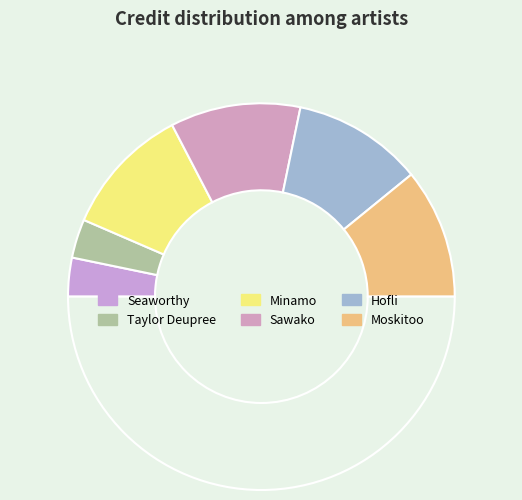

To the nearest percent, what is the difference between the largest and smallest slice percentages?

15%